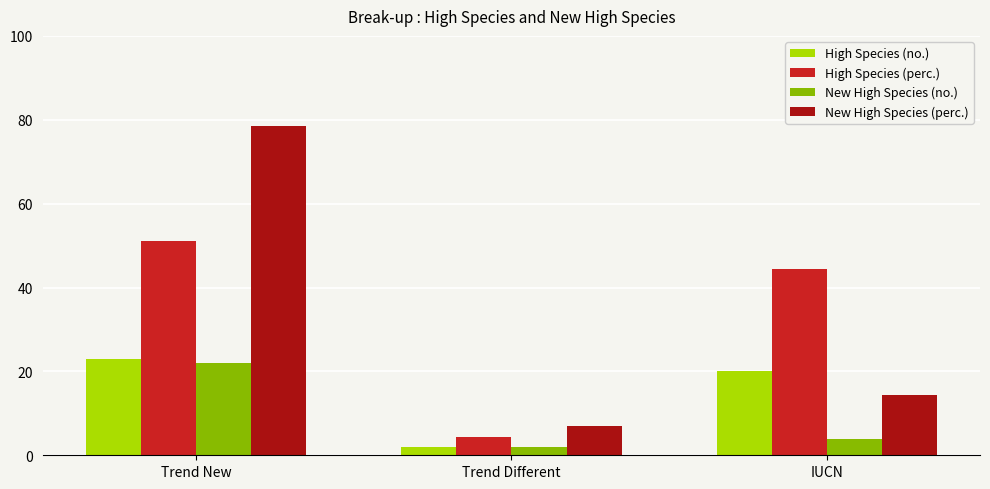

Reading left to right, extract all data points from this chart.

High Species (no.): Trend New=23.0	Trend Different=2.0	IUCN=20.0
High Species (perc.): Trend New=51.1	Trend Different=4.4	IUCN=44.4
New High Species (no.): Trend New=22.0	Trend Different=2.0	IUCN=4.0
New High Species (perc.): Trend New=78.6	Trend Different=7.1	IUCN=14.3